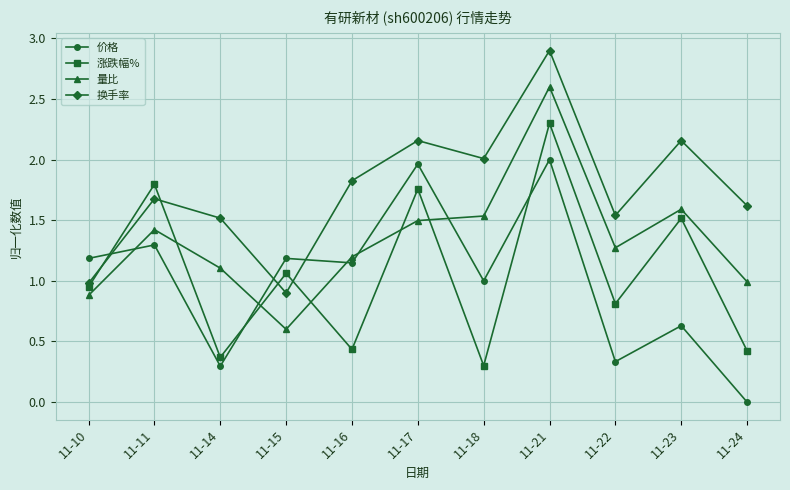

Between 11-14 and 11-18, which series saw the biggest shift?

价格